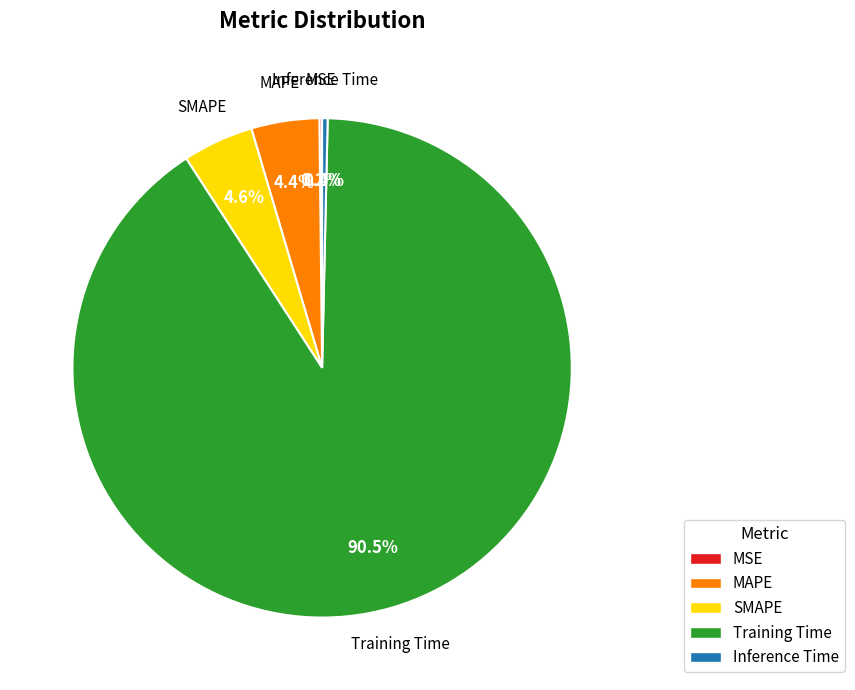

Is Inference Time the majority of the pie?

No